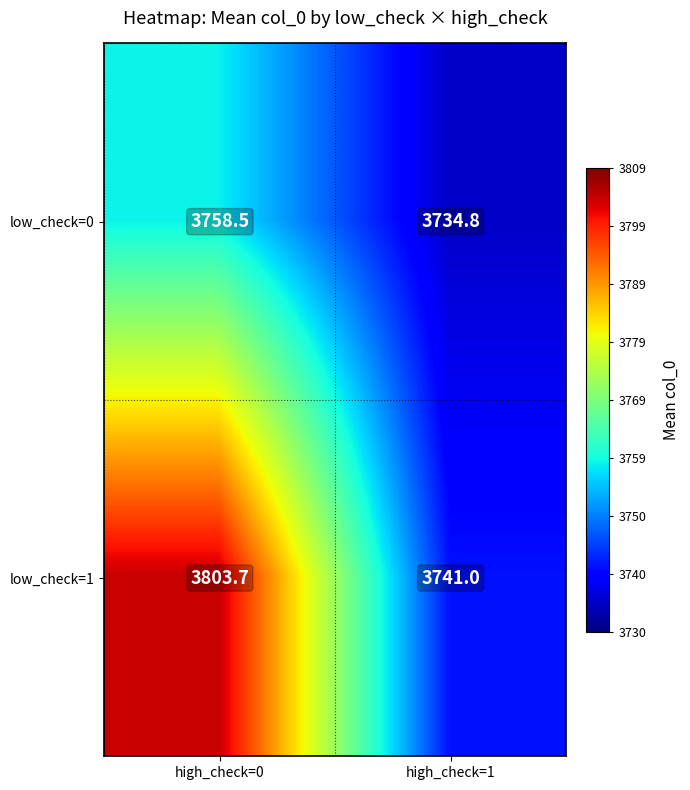

How many distinct data groups are displayed?

2